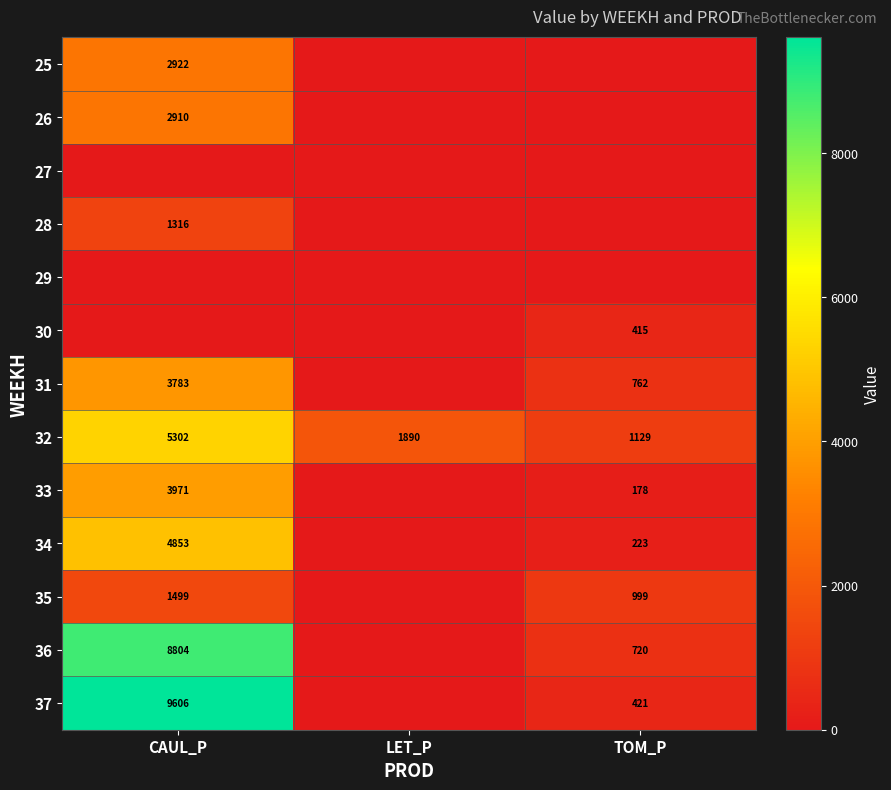

Rank the categories by 32 value from lowest to highest.

TOM_P, LET_P, CAUL_P